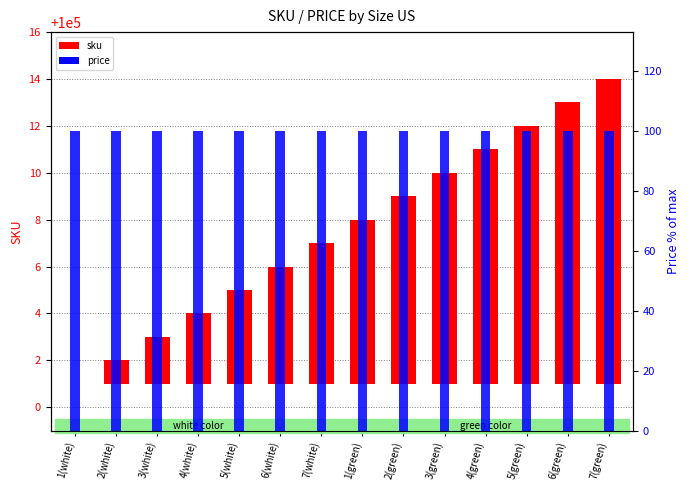

Reading left to right, transcribe all the data shown in this chart.

sku: 1(white)=0	2(white)=1	3(white)=2	4(white)=3	5(white)=4	6(white)=5	7(white)=6	1(green)=7	2(green)=8	3(green)=9	4(green)=10	5(green)=11	6(green)=12	7(green)=13
price: 1(white)=100	2(white)=100	3(white)=100	4(white)=100	5(white)=100	6(white)=100	7(white)=100	1(green)=100	2(green)=100	3(green)=100	4(green)=100	5(green)=100	6(green)=100	7(green)=100